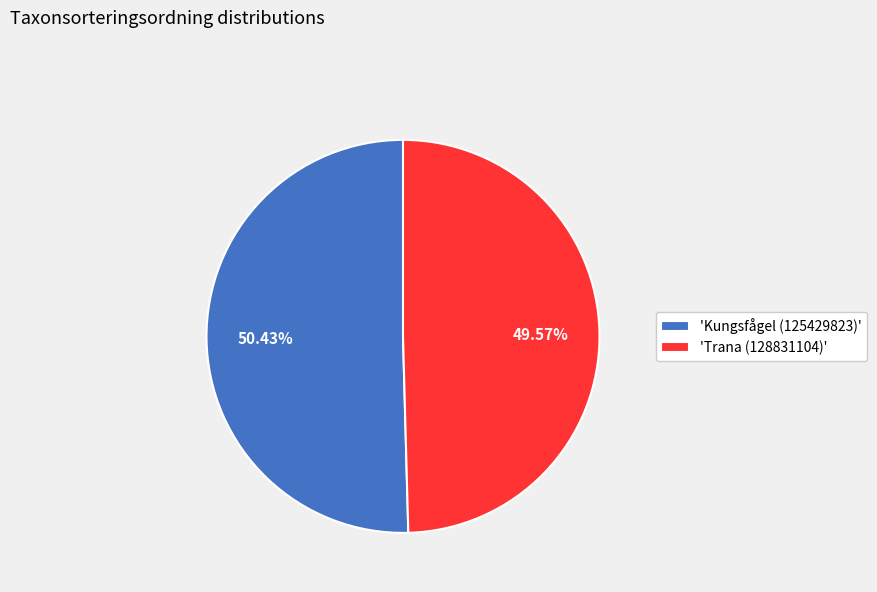

Count the number of slices in the pie.

2